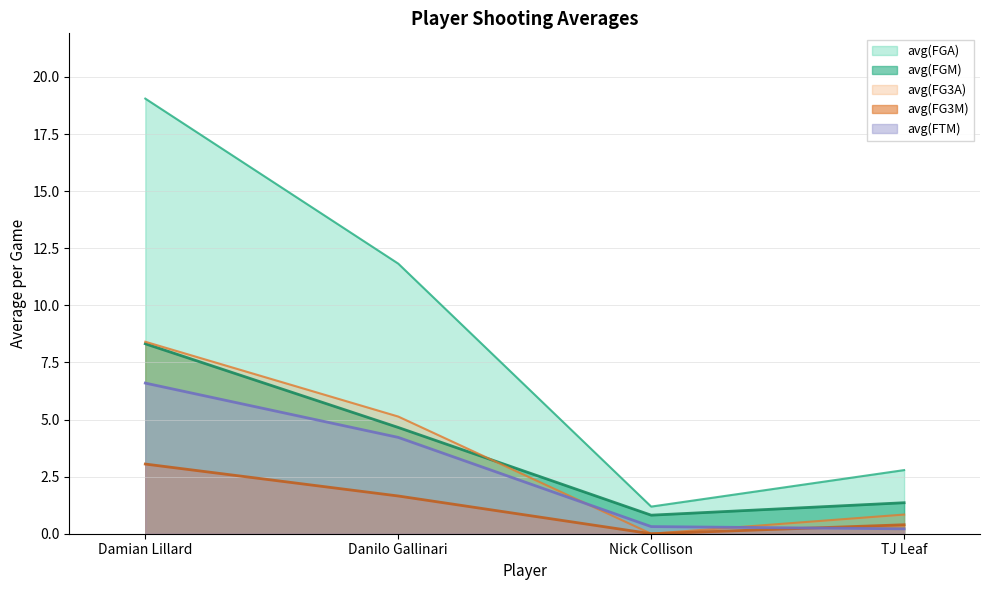

The avg(FG3A) series shows 1.4 at TJ Leaf. True or false?

False